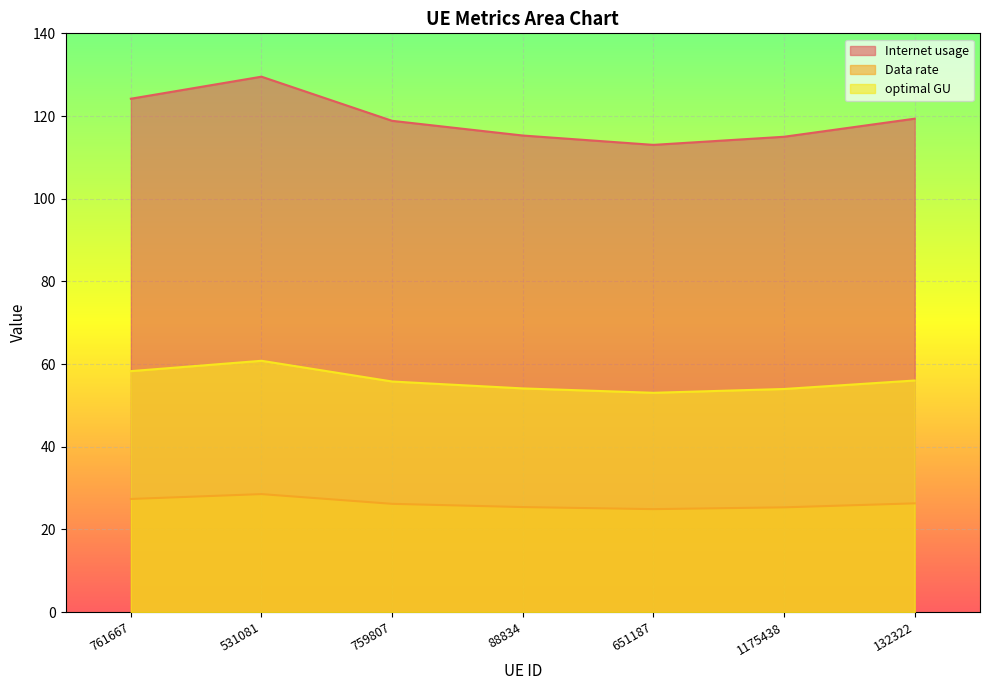

What is the approximate value of Internet usage at 531081?

129.5